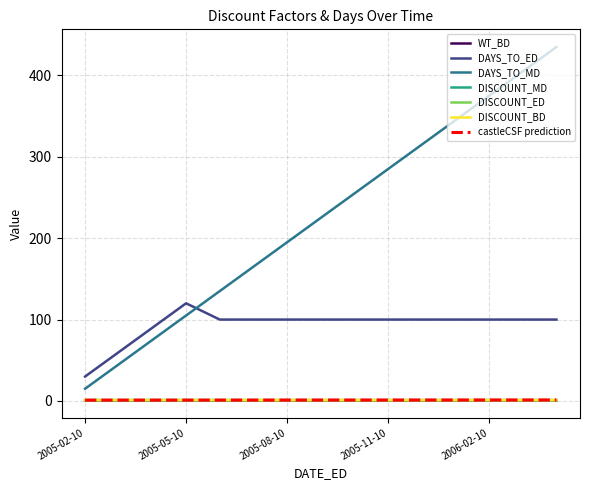

Which series has the largest total across all categories?

DAYS_TO_MD